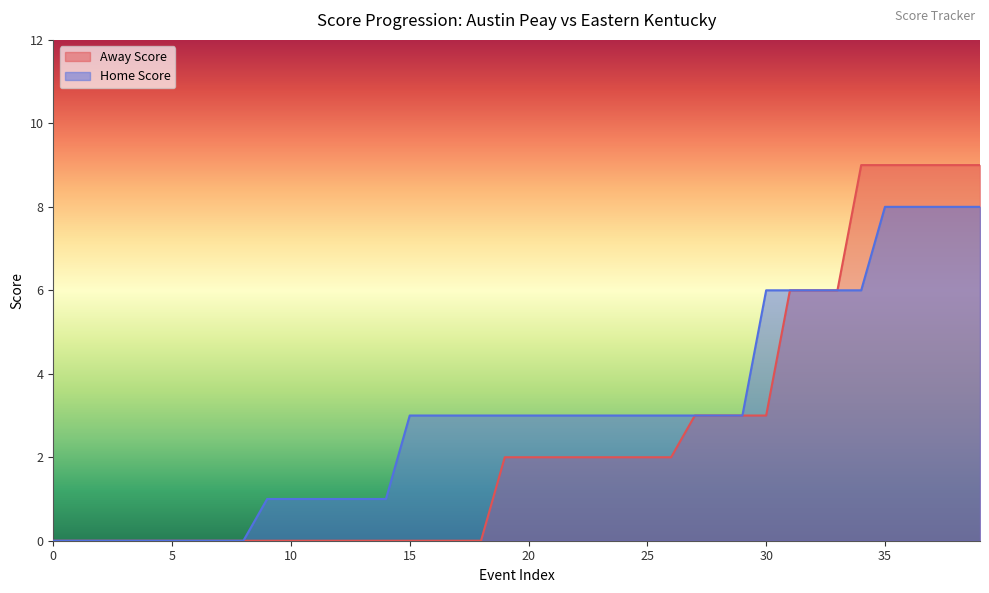

True or false: Home Score has a value of 4 at 27.

False